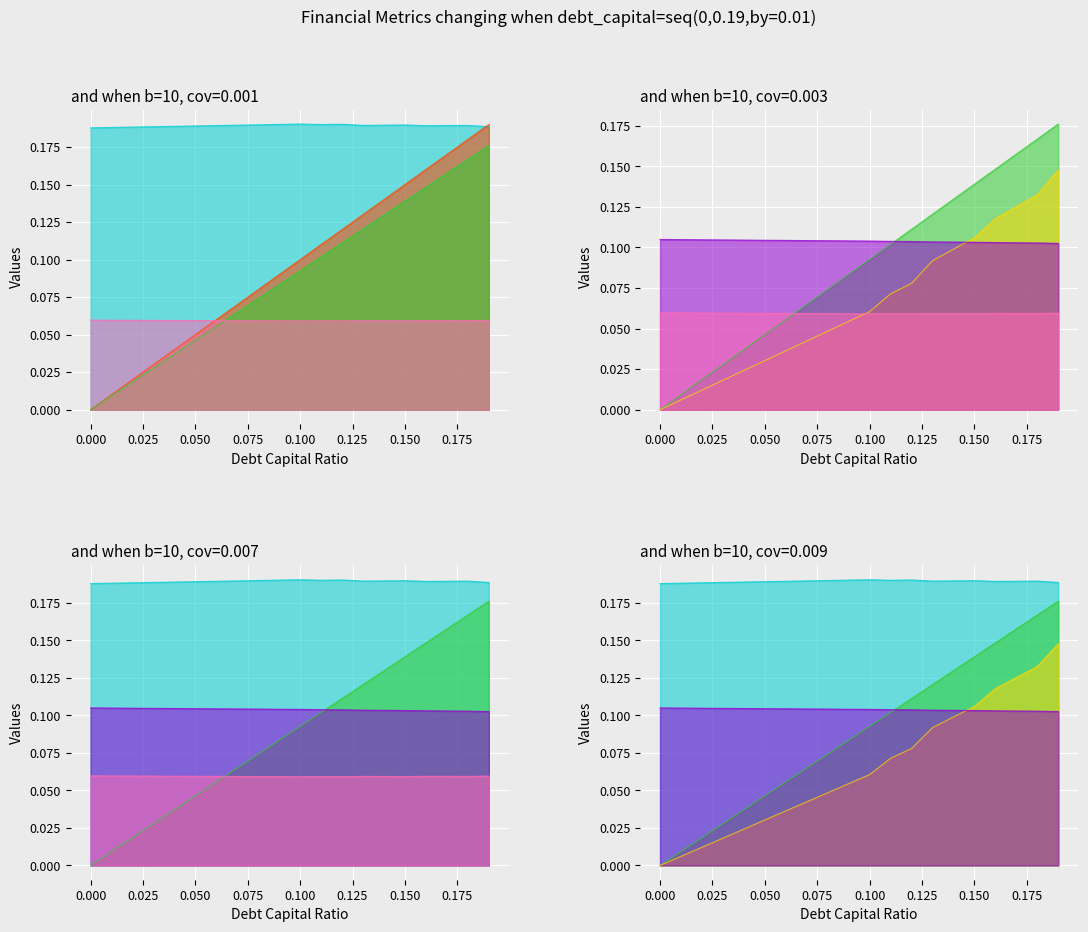

What is the label of the 15th point from the right?

0.05